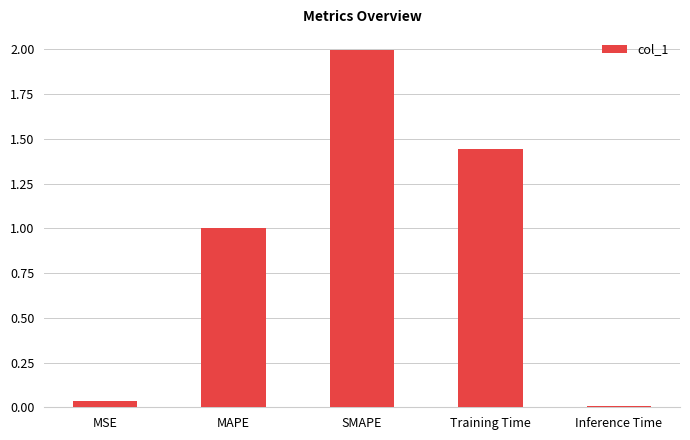

Which has a higher value, MAPE or Inference Time?

MAPE